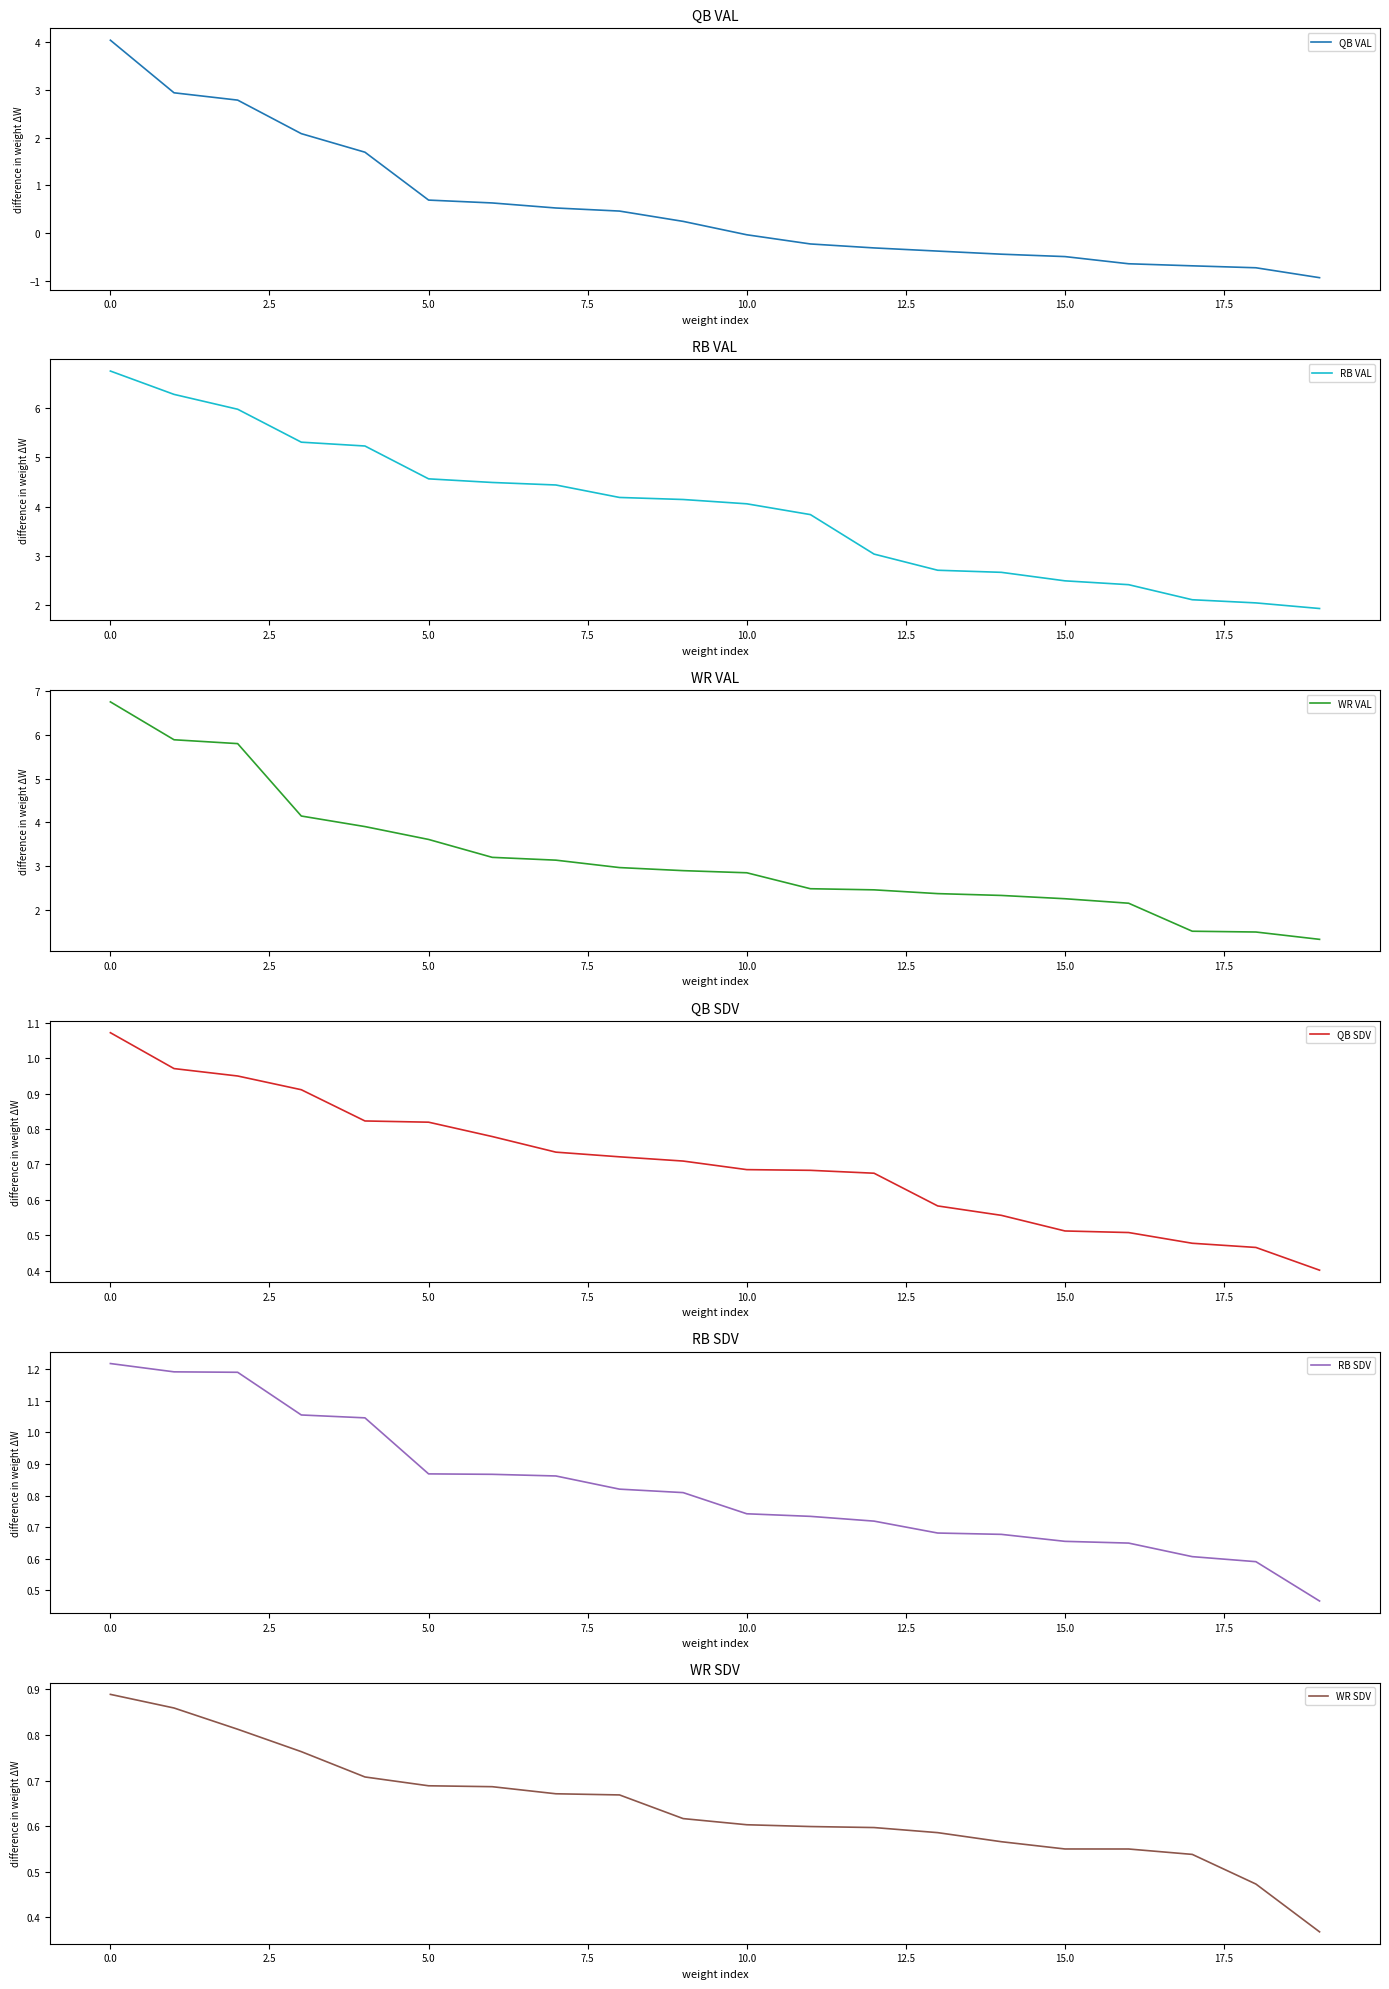

What is the maximum value for WR VAL?

6.8